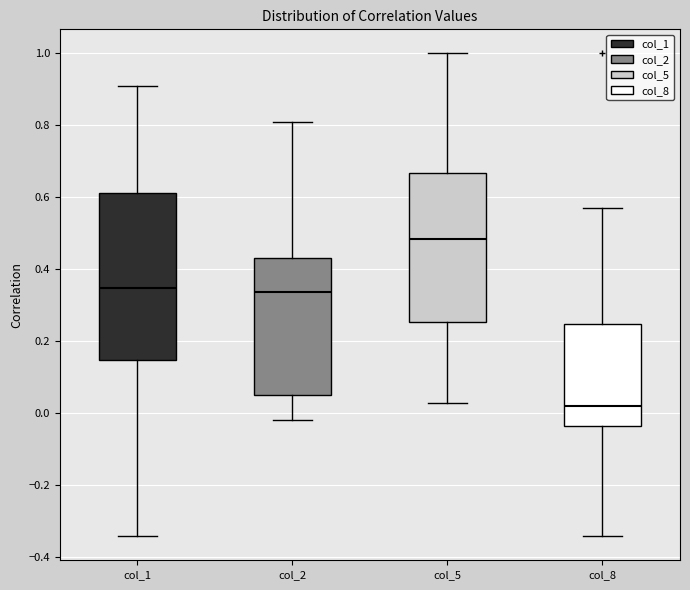

Reading left to right, transcribe this box plot: for each box, give where its median line is, the range the box spans, and where its two whiskers end, as read against the y-axis. The values are not printed on the chart, so give them approximately, as read against the axis.

col_1: median 0.34, box 0.14 to 0.62, whiskers -0.34 to 0.90
col_2: median 0.34, box 0.06 to 0.44, whiskers -0.02 to 0.80
col_5: median 0.48, box 0.26 to 0.66, whiskers 0.02 to 1.00
col_8: median 0.02, box -0.04 to 0.24, whiskers -0.34 to 0.56